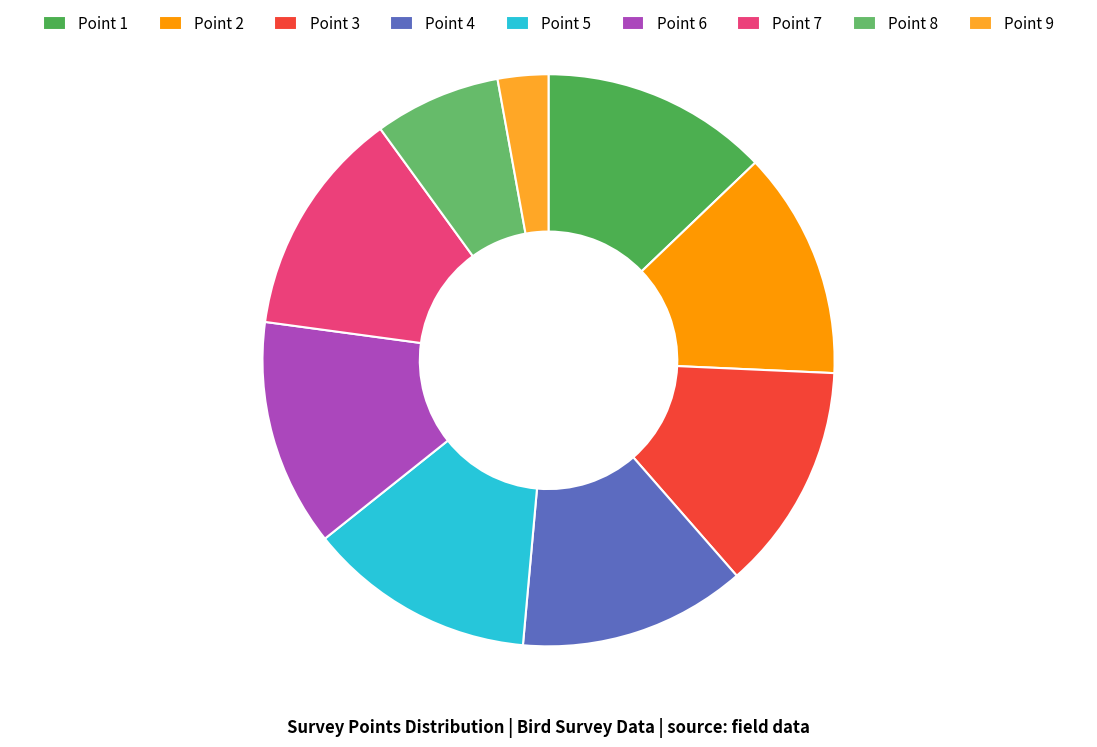

Is there any slice that represents more than half of the pie?

No